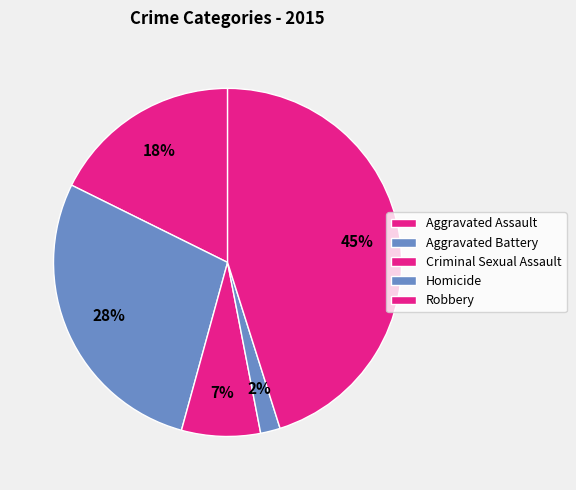

Count the number of slices in the pie.

5